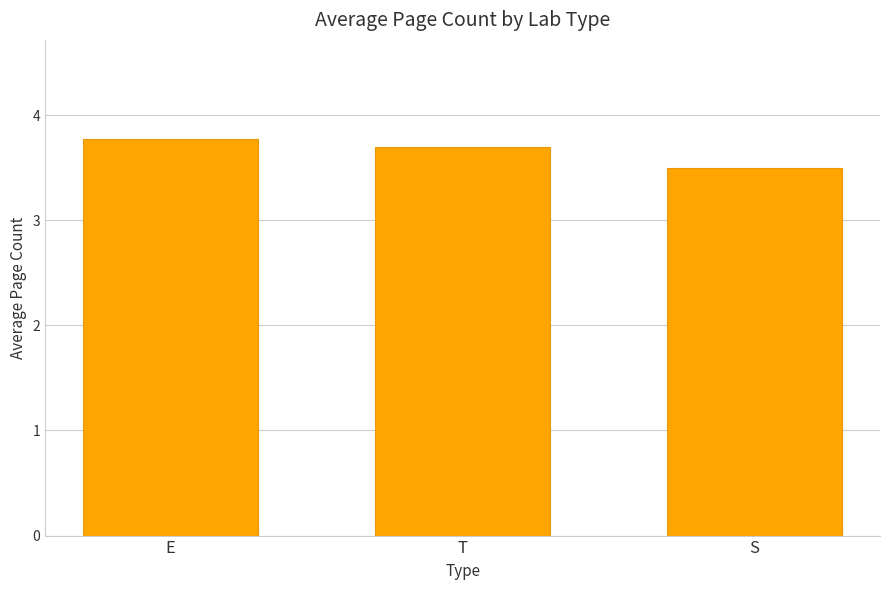

True or false: the data shows 4.7 at S.

False